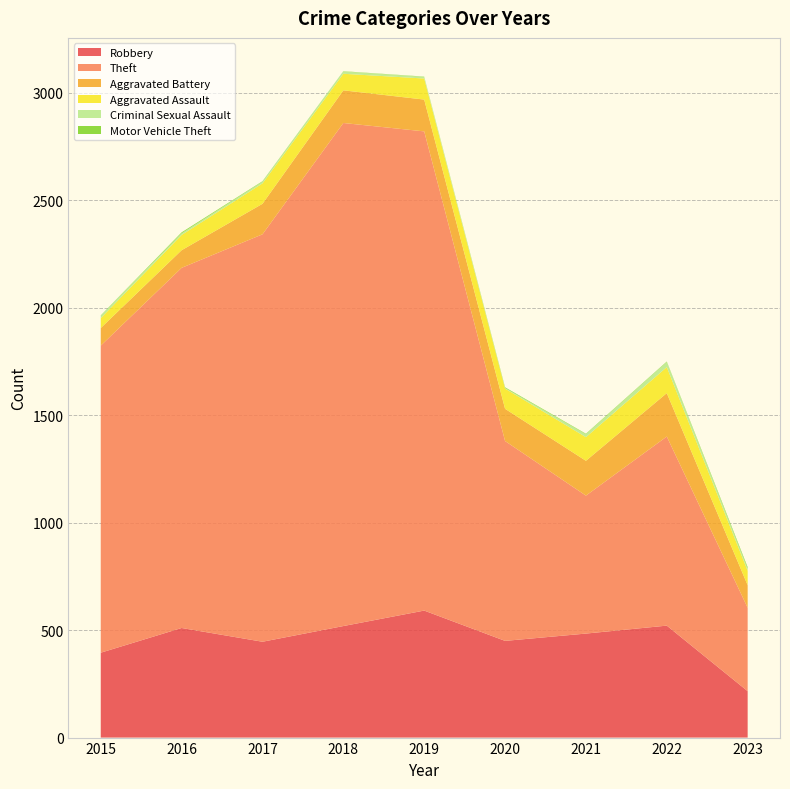

Reading left to right, list all the values displayed in this chart.

Robbery: 395	510	446	519	591	450	484	521	216
Theft: 1429	1676	1896	2341	2230	930	642	880	388
Aggravated Battery: 82	82	142	152	148	150	162	202	105
Aggravated Assault: 46	71	95	77	98	94	110	121	67
Criminal Sexual Assault: 12	8	8	11	8	3	14	24	11
Motor Vehicle Theft: 1	4	2	1	1	3	2	2	6